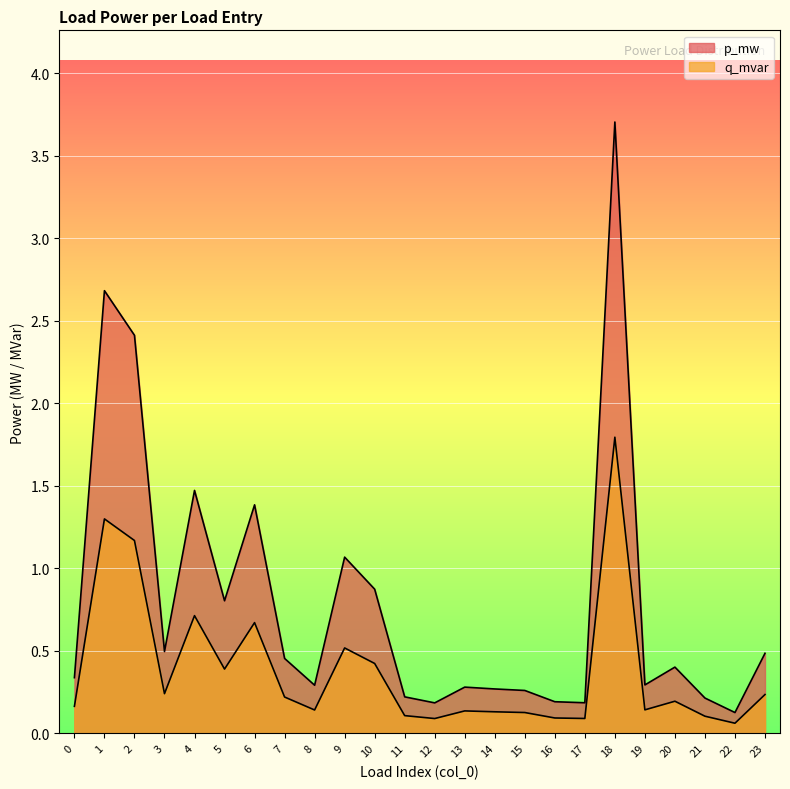

Reading left to right, transcribe all the data shown in this chart.

p_mw: 0.3	2.7	2.4	0.5	1.5	0.8	1.4	0.5	0.3	1.1	0.9	0.2	0.2	0.3	0.3	0.3	0.2	0.2	3.7	0.3	0.4	0.2	0.1	0.5
q_mvar: 0.2	1.3	1.2	0.2	0.7	0.4	0.7	0.2	0.1	0.5	0.4	0.1	0.1	0.1	0.1	0.1	0.1	0.1	1.8	0.1	0.2	0.1	0.1	0.2